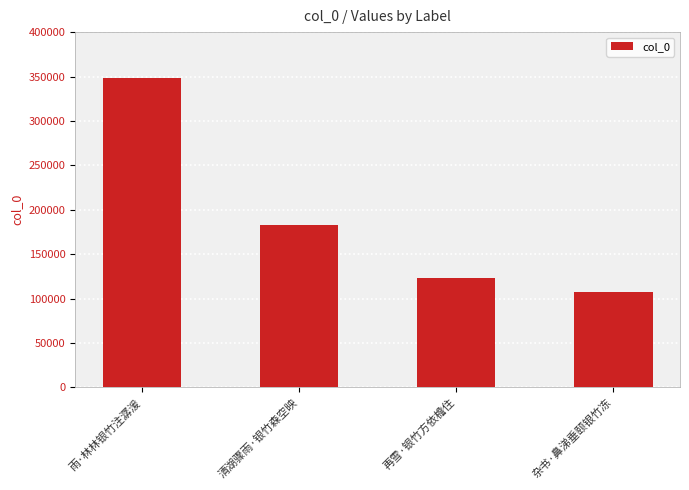

Reading left to right, extract all data points from this chart.

雨·林林银竹注潺湲=348223	清湖骤雨·银竹森空映=182353	再雪·银竹方依檐住=123325	杂书·鼻涕垂颐银竹冻=107561